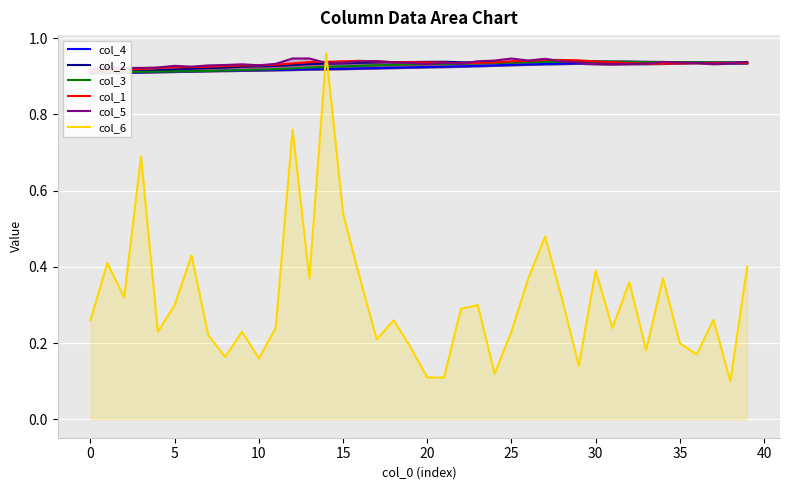

What is the value of the col_3 point at the 25th from the left?

0.9